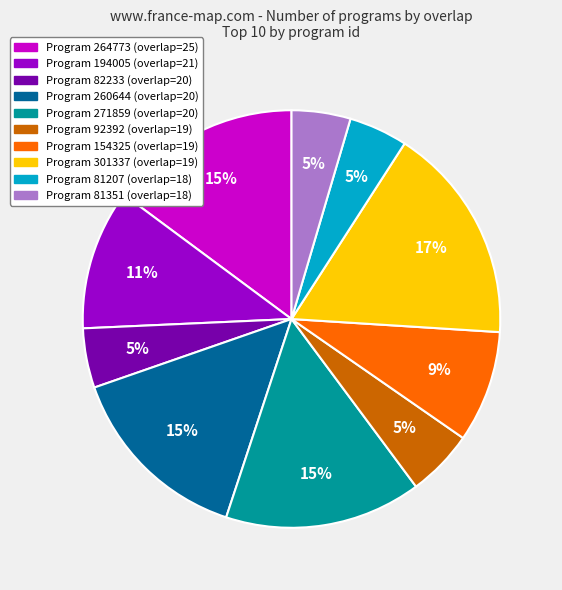

Does any single category account for the majority?

No